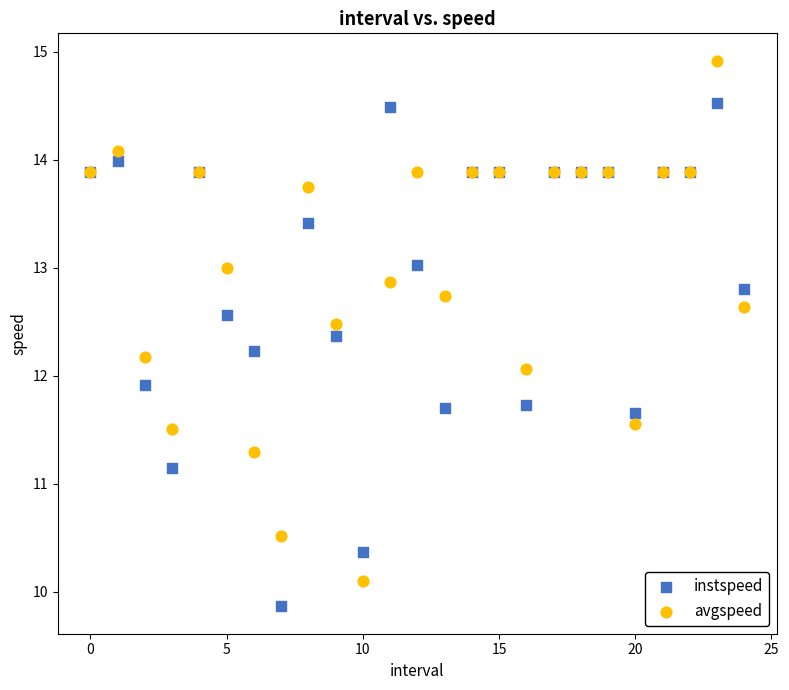

Which series contains the lowest Y value?

instspeed